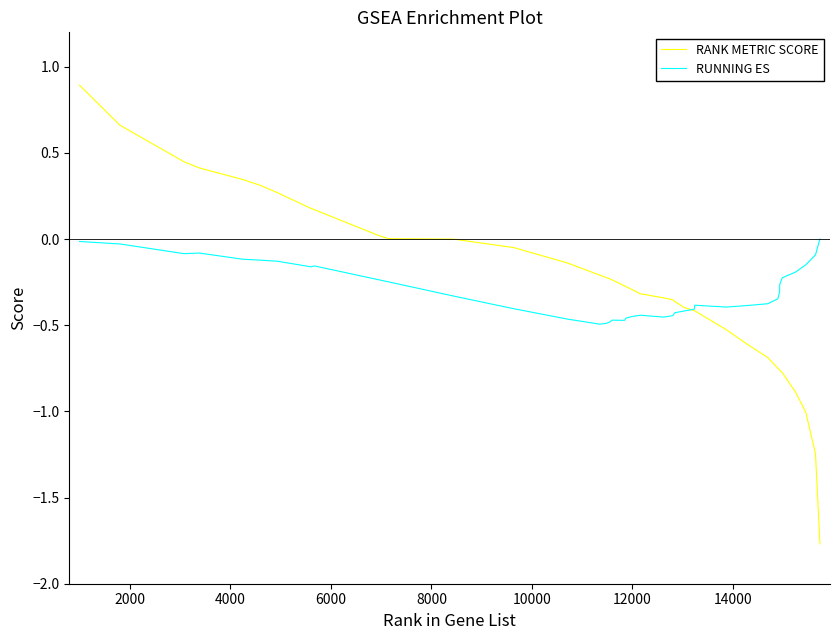

What is the smallest value displayed?

-1.8